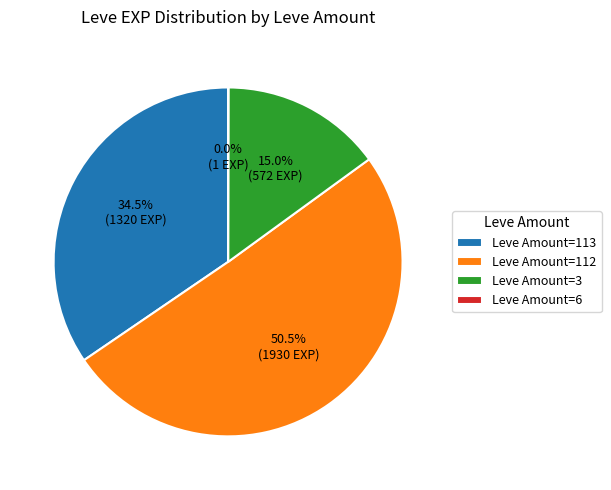

Which slice represents more than half of the pie?

Leve Amount=112